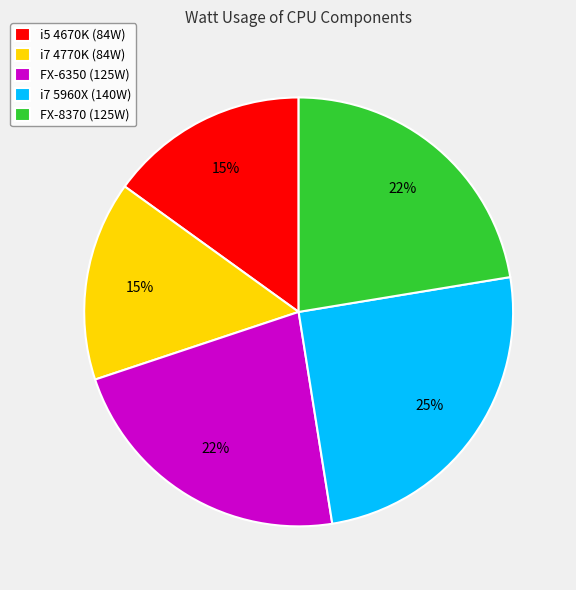

Do FX-6350 and i7 5960X together represent more than half of the pie?

No